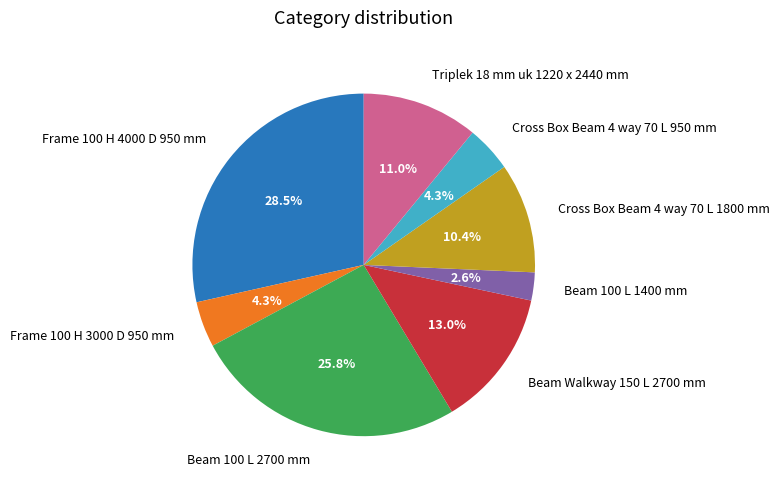

To the nearest percent, what is the difference between the largest and smallest slice percentages?

26%